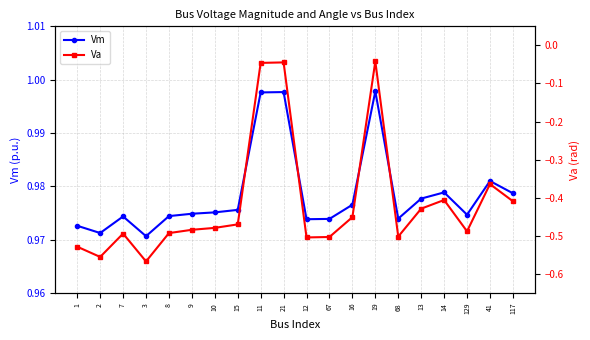

Is it true that Vm equals 1.0 at 8?

True